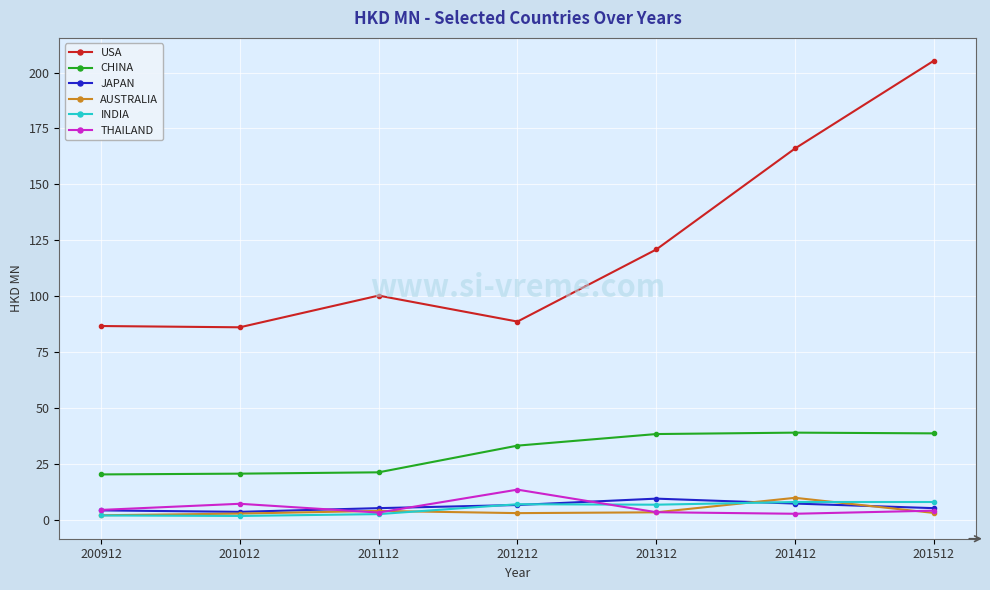

Between 201012 and 201412, which series saw the biggest shift?

USA